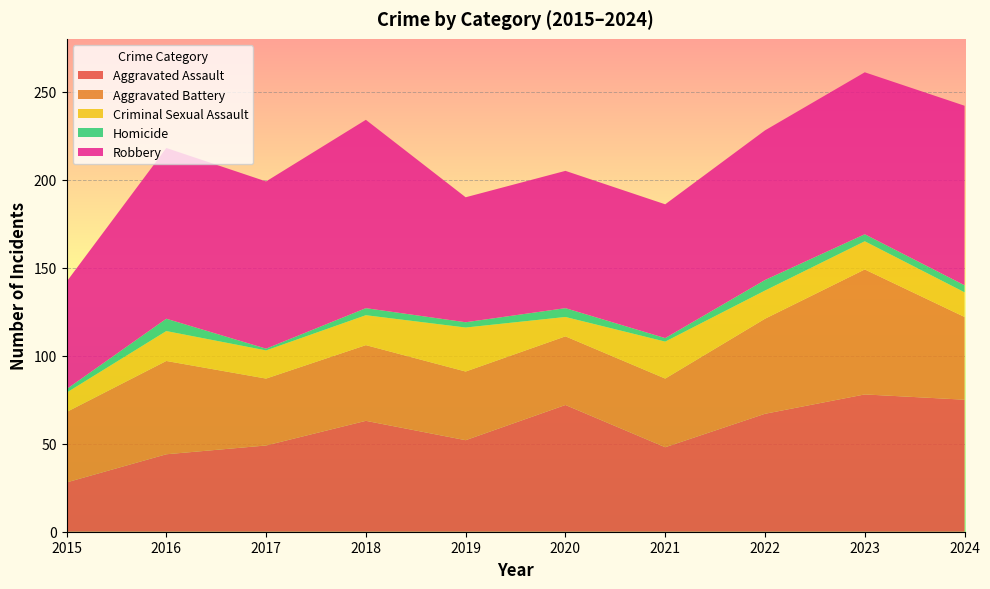

Reading left to right, what are all the values shown in this chart?

Aggravated Assault: 28	44	49	63	52	72	48	67	78	75
Aggravated Battery: 40	53	38	43	39	39	39	54	71	47
Criminal Sexual Assault: 11	17	16	17	25	11	21	16	16	14
Homicide: 2	7	1	4	3	5	2	6	4	4
Robbery: 61	97	95	107	71	78	76	85	92	102